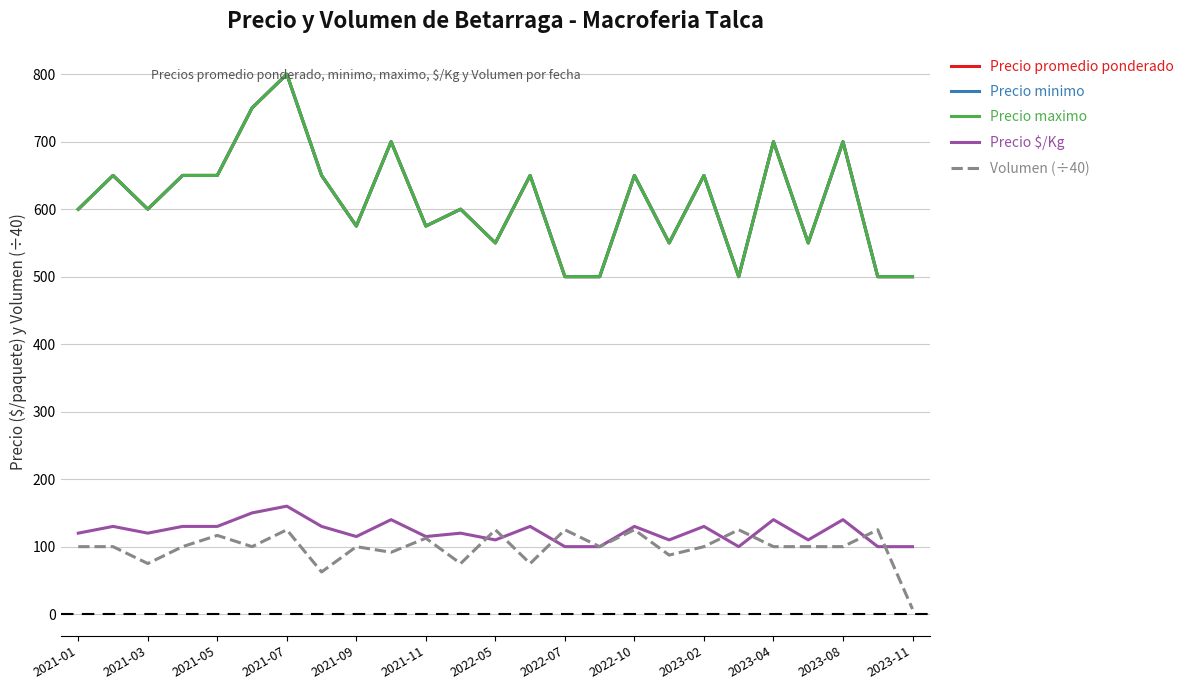

Reading right to left, list all the values displayed in this chart.

Precio promedio ponderado: 500.0	500.0	700.0	550.0	700.0	500.0	650.0	550.0	650.0	500.0	500.0	650.0	550.0	600.0	575.0	700.0	575.0	650.0	800.0	750.0	650.0	650.0	600.0	650.0	600.0
Precio minimo: 500.0	500.0	700.0	550.0	700.0	500.0	650.0	550.0	650.0	500.0	500.0	650.0	550.0	600.0	575.0	700.0	575.0	650.0	800.0	750.0	650.0	650.0	600.0	650.0	600.0
Precio maximo: 500.0	500.0	700.0	550.0	700.0	500.0	650.0	550.0	650.0	500.0	500.0	650.0	550.0	600.0	575.0	700.0	575.0	650.0	800.0	750.0	650.0	650.0	600.0	650.0	600.0
Precio $/Kg: 100.0	100.0	140.0	110.0	140.0	100.0	130.0	110.0	130.0	100.0	100.0	130.0	110.0	120.0	115.0	140.0	115.0	130.0	160.0	150.0	130.0	130.0	120.0	130.0	120.0
Volumen (÷40): 7.5	125.0	100.0	100.0	100.0	125.0	100.0	87.5	125.0	100.0	125.0	75.0	125.0	75.0	112.5	91.7	100.0	62.5	125.0	100.0	116.7	100.0	75.0	100.0	100.0